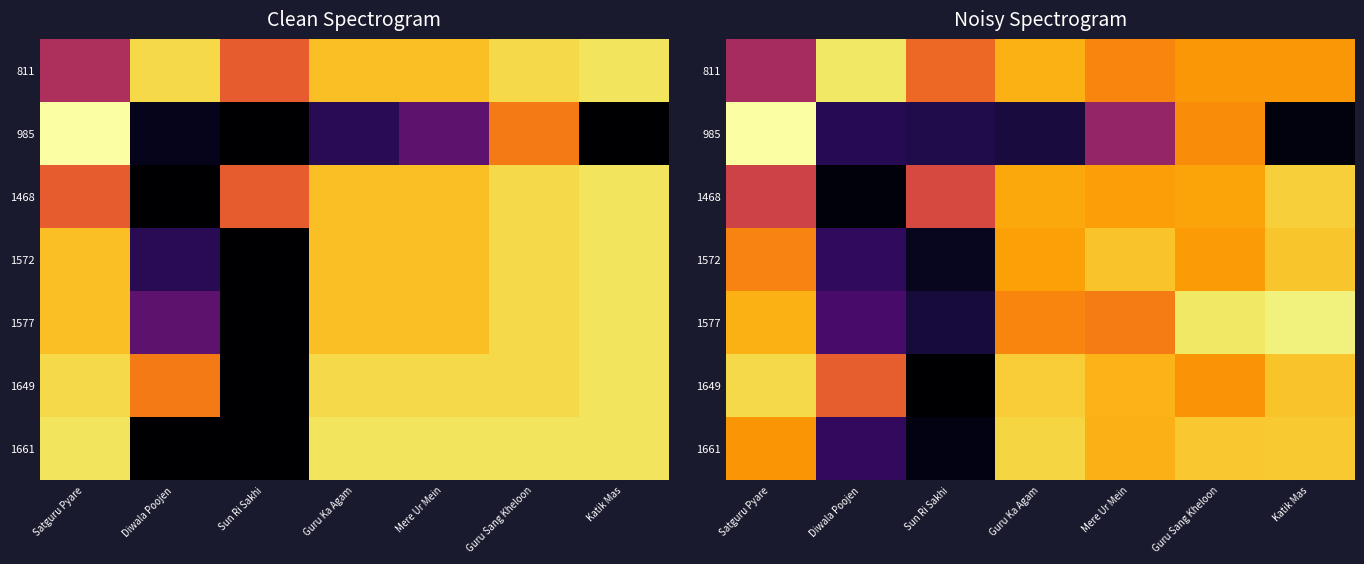

Count the number of categories in the chart.

7